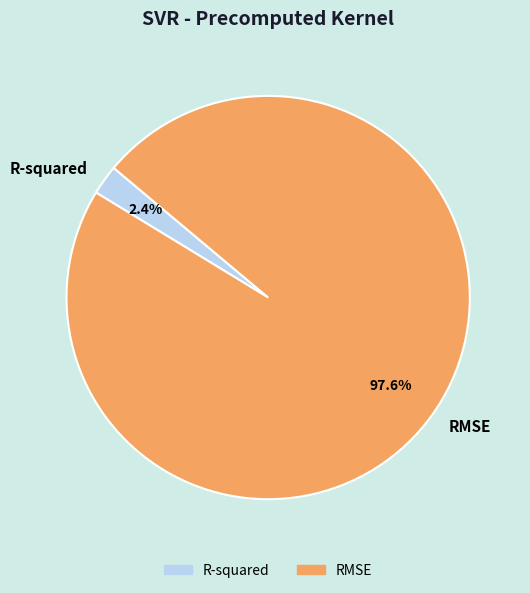

What is the total percentage of R-squared and RMSE?

100.0%